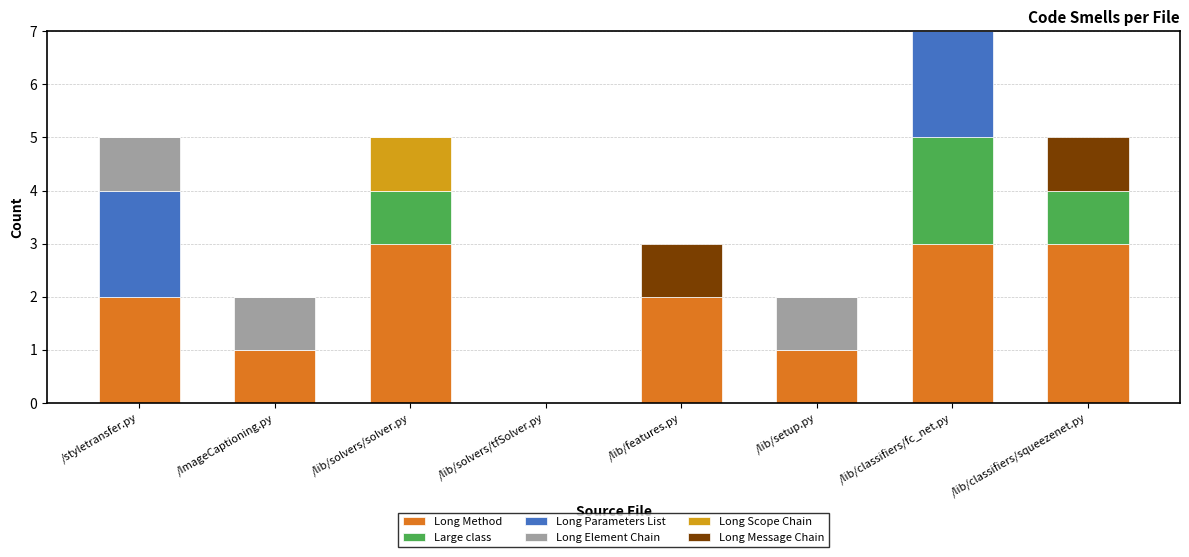

What is the total value across all series at /lib/classifiers/squeezenet.py?

5